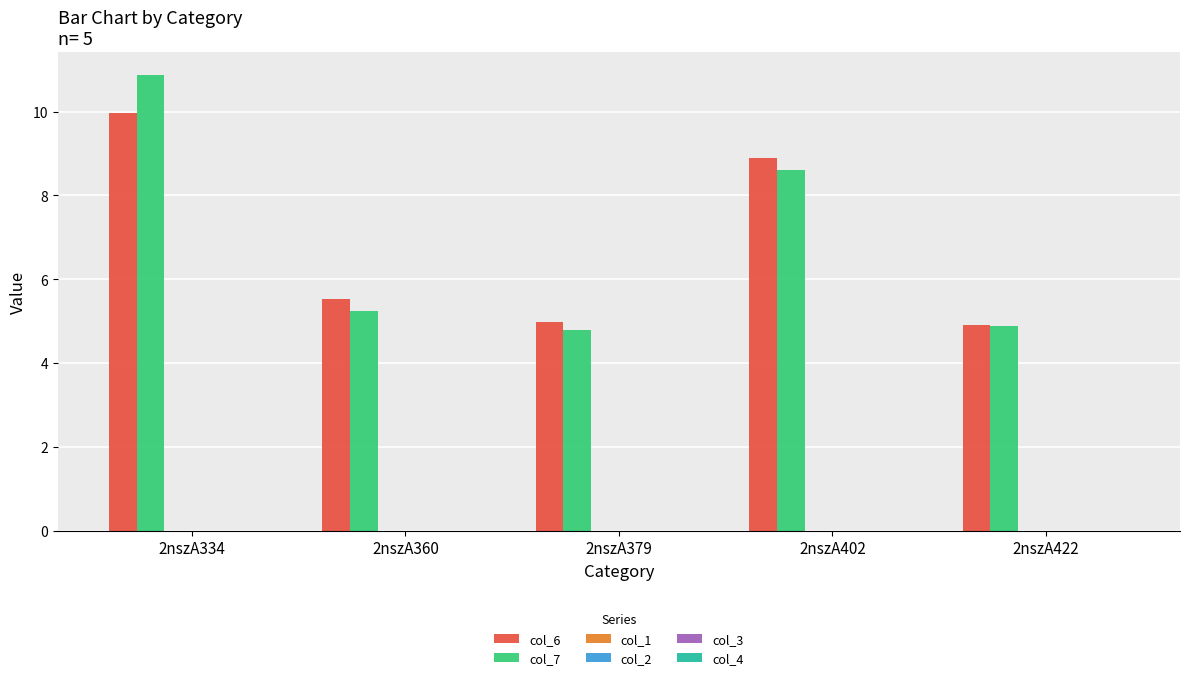

Reading right to left, what are all the values shown in this chart?

col_6: 4.9	8.9	5.0	5.5	10.0
col_7: 4.9	8.6	4.8	5.2	10.9